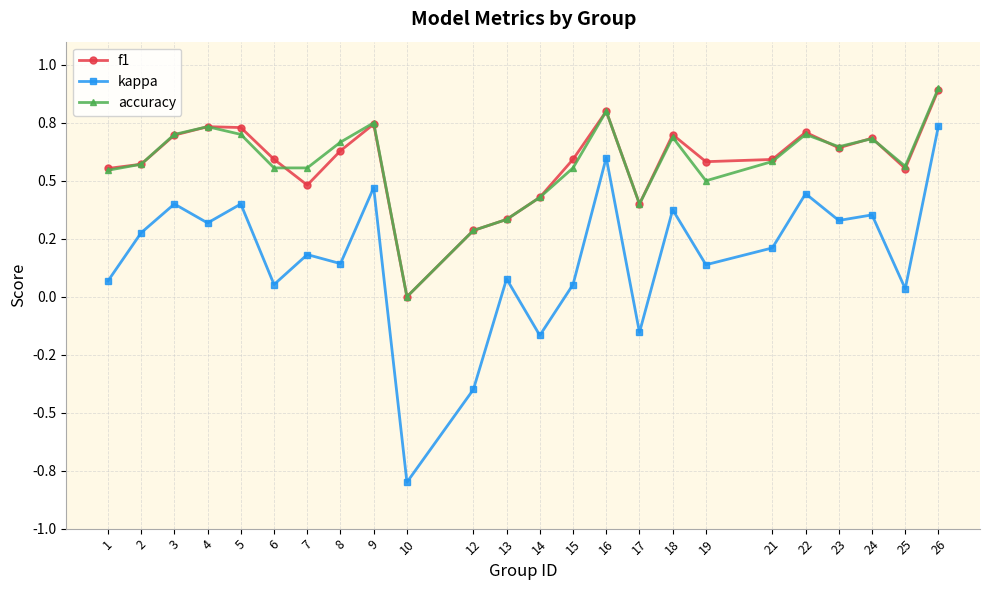

Reading left to right, extract all data points from this chart.

f1: 0.6	0.6	0.7	0.7	0.7	0.6	0.5	0.6	0.7	0.0	0.3	0.3	0.4	0.6	0.8	0.4	0.7	0.6	0.6	0.7	0.6	0.7	0.6	0.9
kappa: 0.1	0.3	0.4	0.3	0.4	0.1	0.2	0.1	0.5	-0.8	-0.4	0.1	-0.2	0.1	0.6	-0.2	0.4	0.1	0.2	0.4	0.3	0.4	0.0	0.7
accuracy: 0.5	0.6	0.7	0.7	0.7	0.6	0.6	0.7	0.8	0.0	0.3	0.3	0.4	0.6	0.8	0.4	0.7	0.5	0.6	0.7	0.6	0.7	0.6	0.9